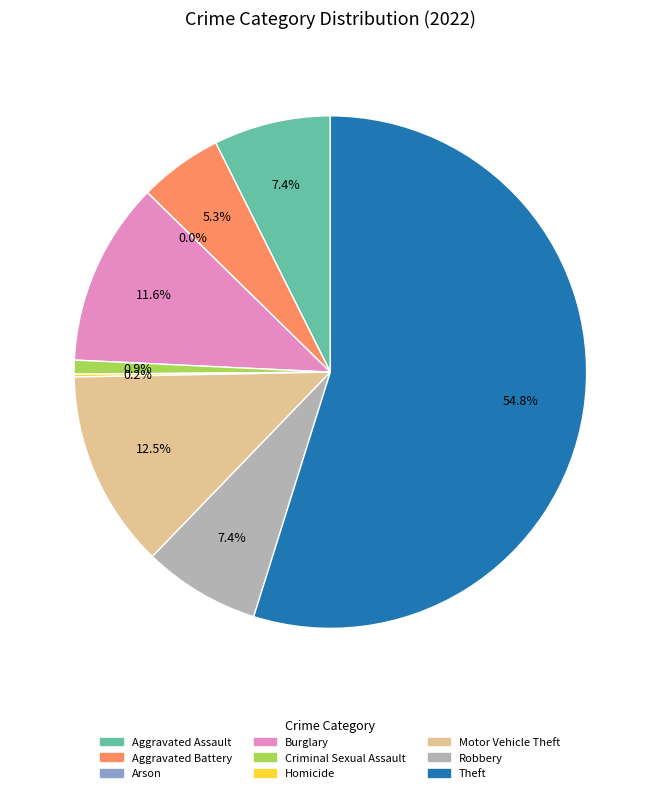

The Theft slice represents 55% of the pie. True or false?

True